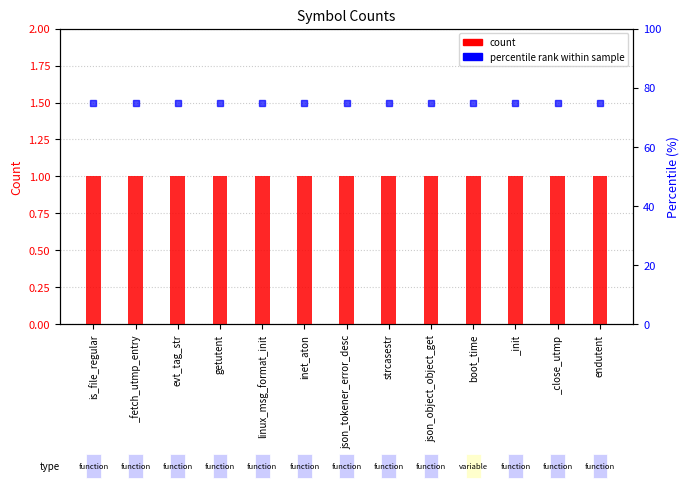

Which series has the largest range (max minus min)?

count